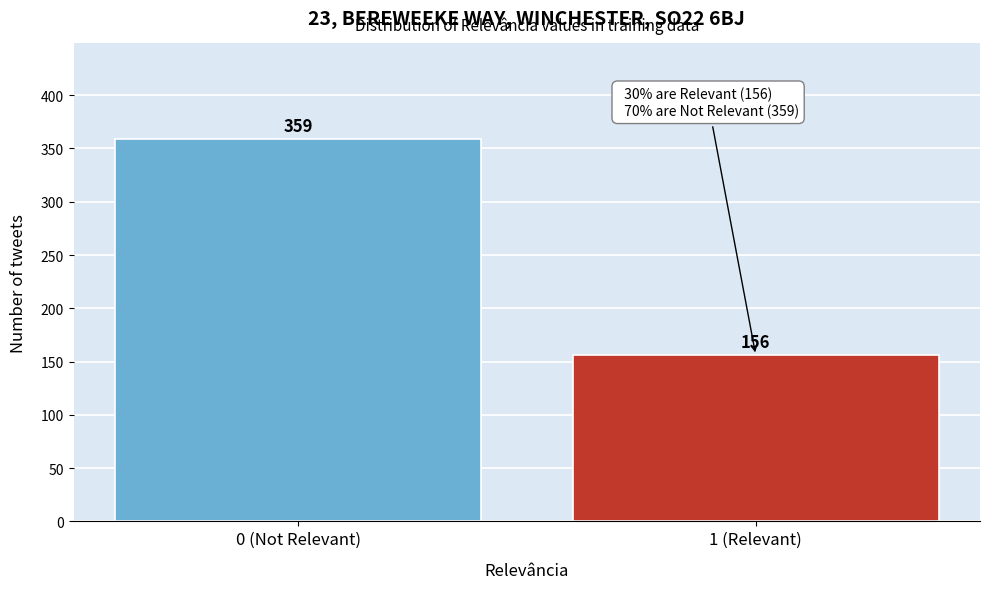

Reading right to left, what are all the values shown in this chart?

1 (Relevant)=156	0 (Not Relevant)=359